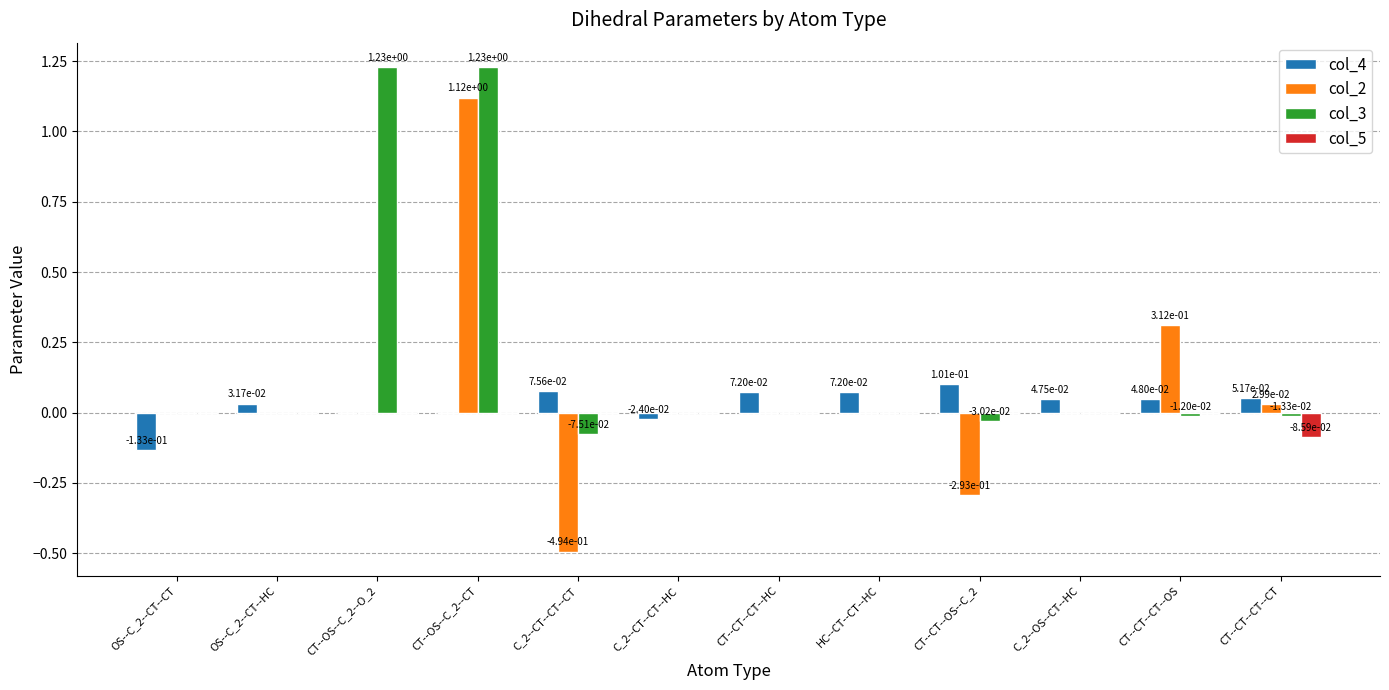

How many data points does each series have?

12